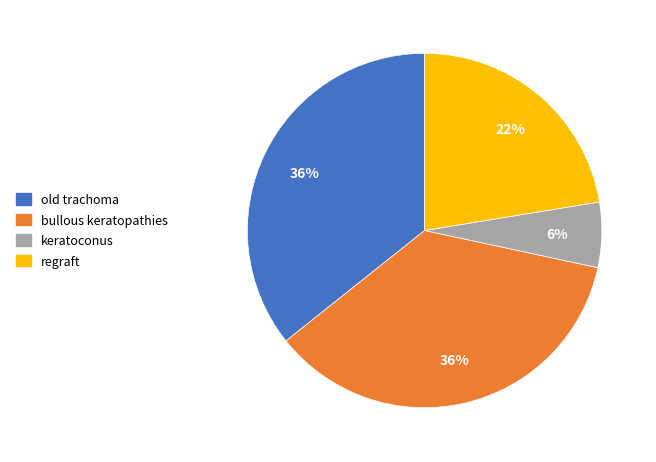

Does any single category account for the majority?

No